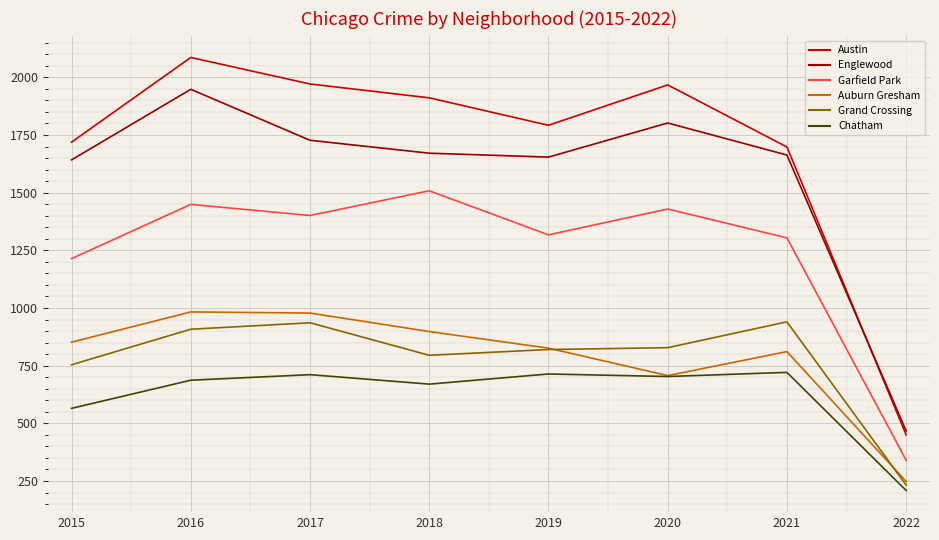

What is the average value of the Grand Crossing series?

777